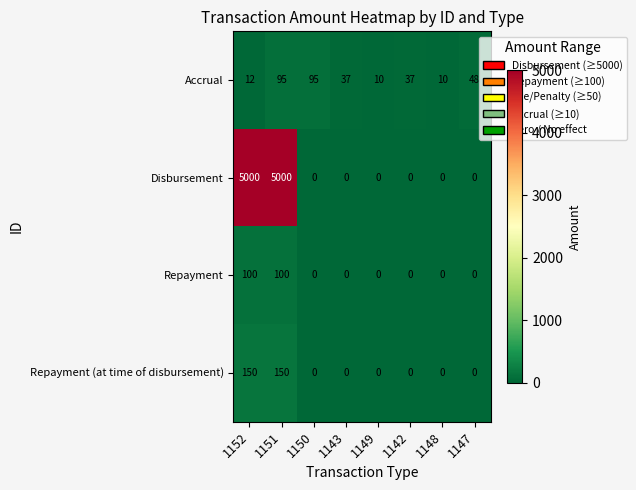

What is the sum of all Accrual values?

344